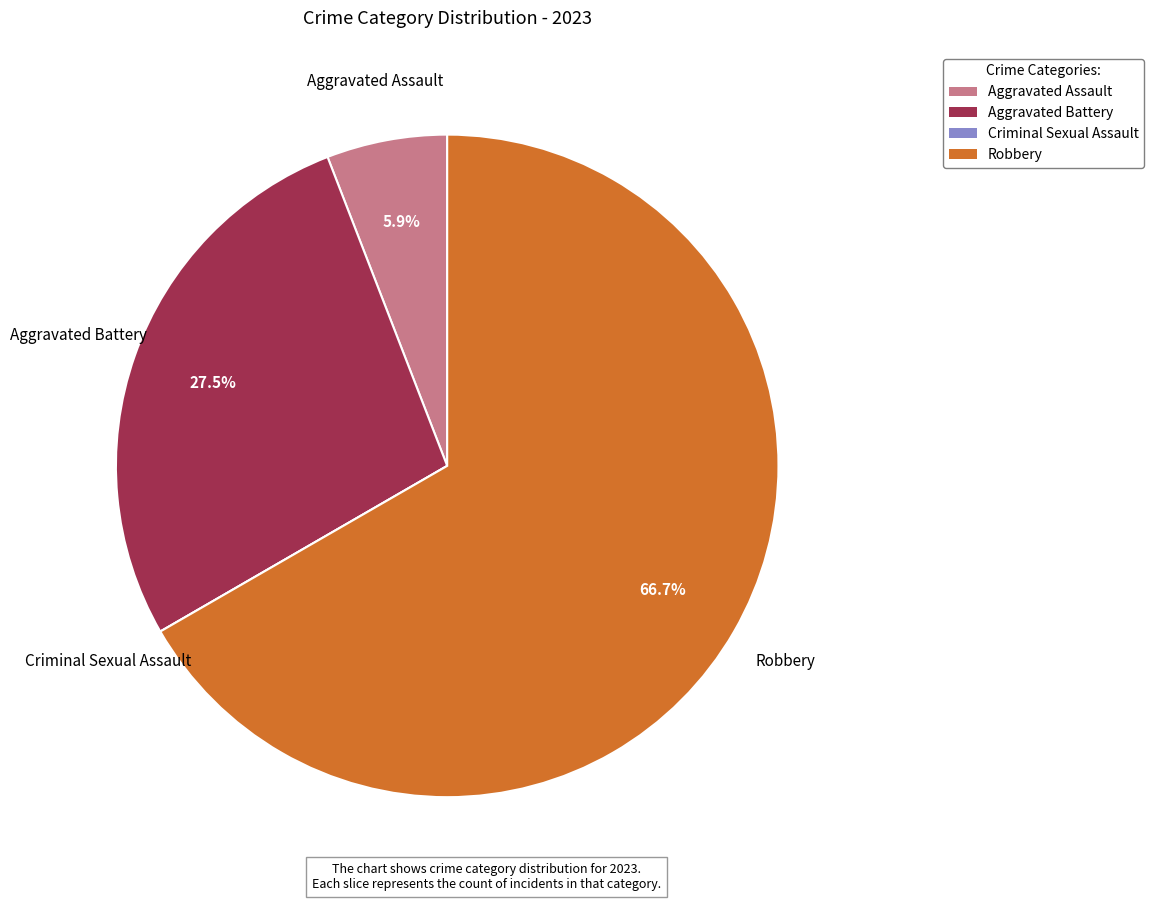

To the nearest percent, what is the average slice percentage?

25%